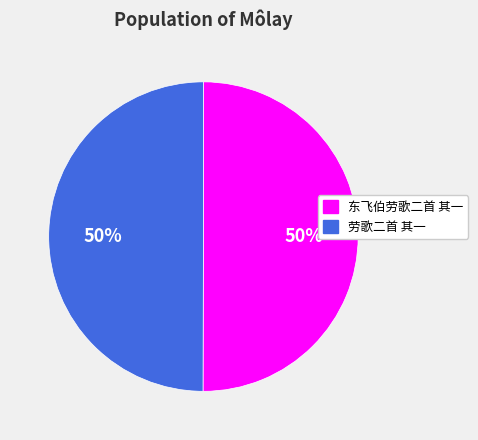

Approximately how many times larger is the value at 劳歌二首 其一 compared to 东飞伯劳歌二首 其一?

1.0